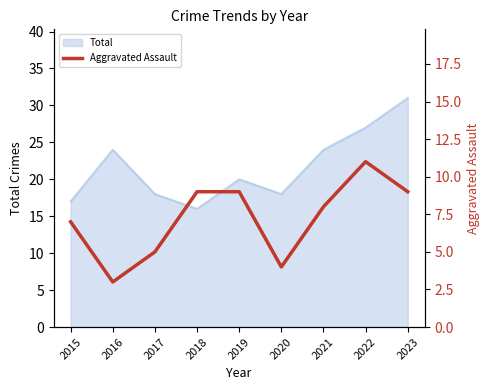

Is it true that the value at 2018 is 13?

False